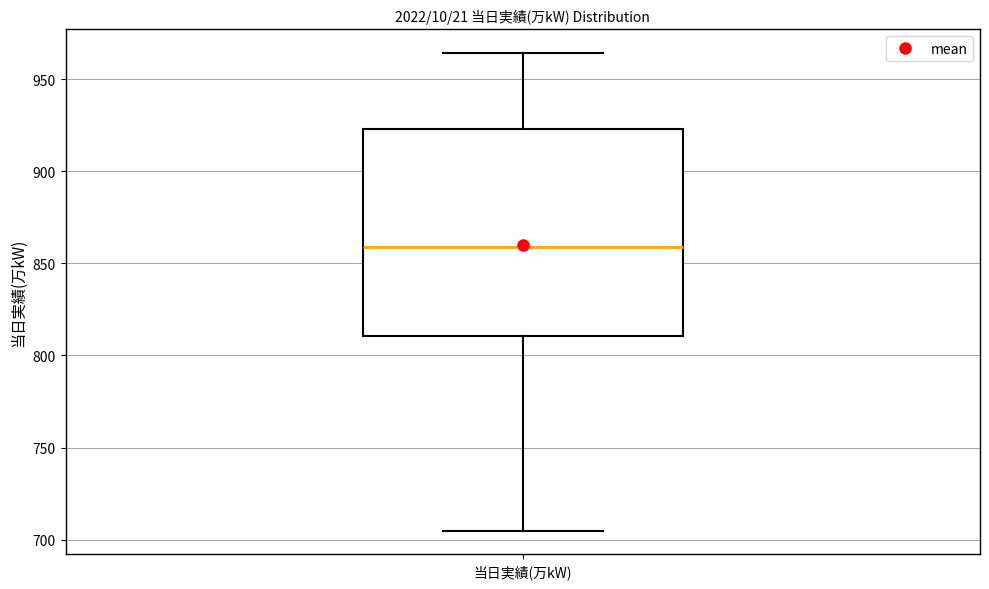

Transcribe this box plot: give where the median line is, the range the box spans, and where the two whiskers end, as read against the y-axis. The values are not printed on the chart, so give them approximately, as read against the axis.

median 860, box 810 to 925, whiskers 705 to 965